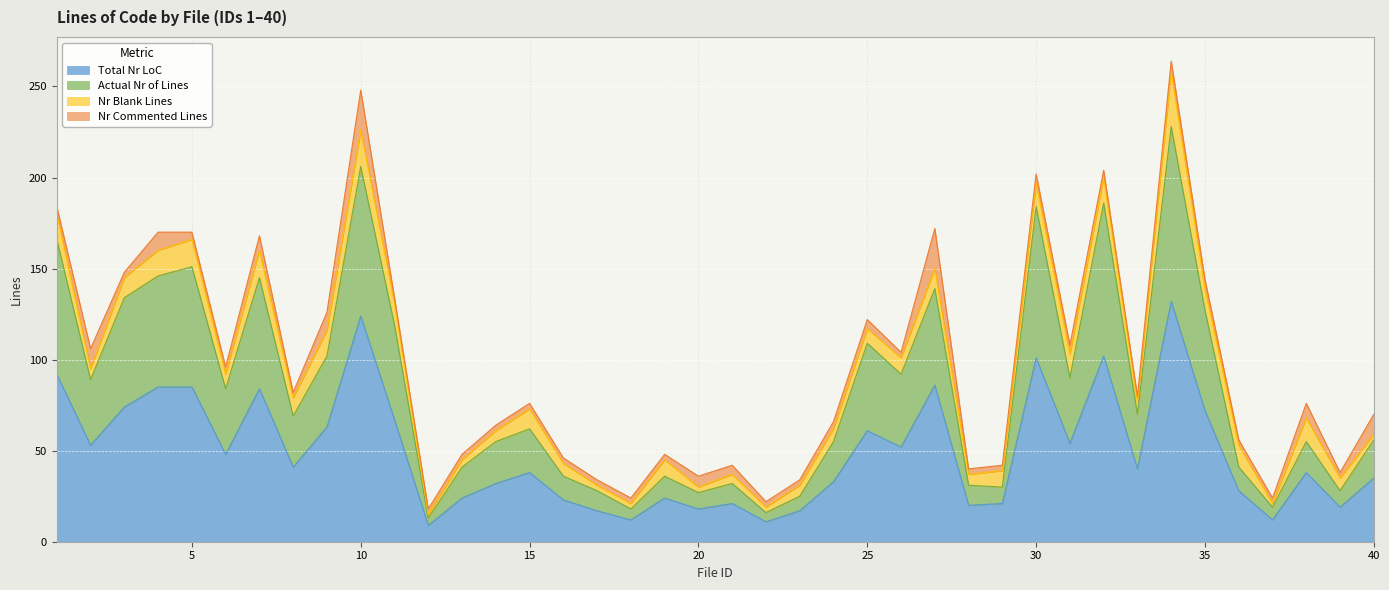

At which category does the chart reach its peak across all series?

34